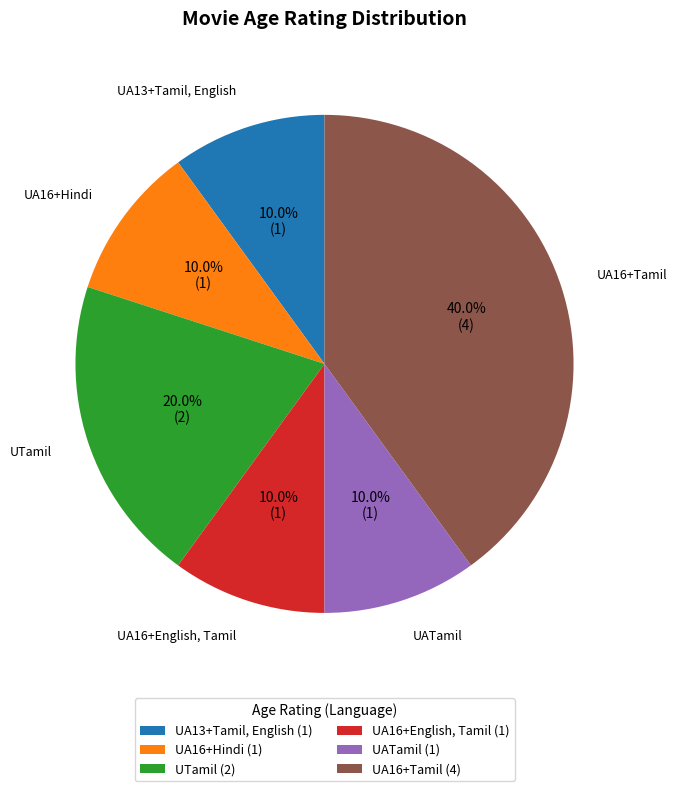

The UA13+Tamil, English slice represents 1% of the pie. True or false?

False